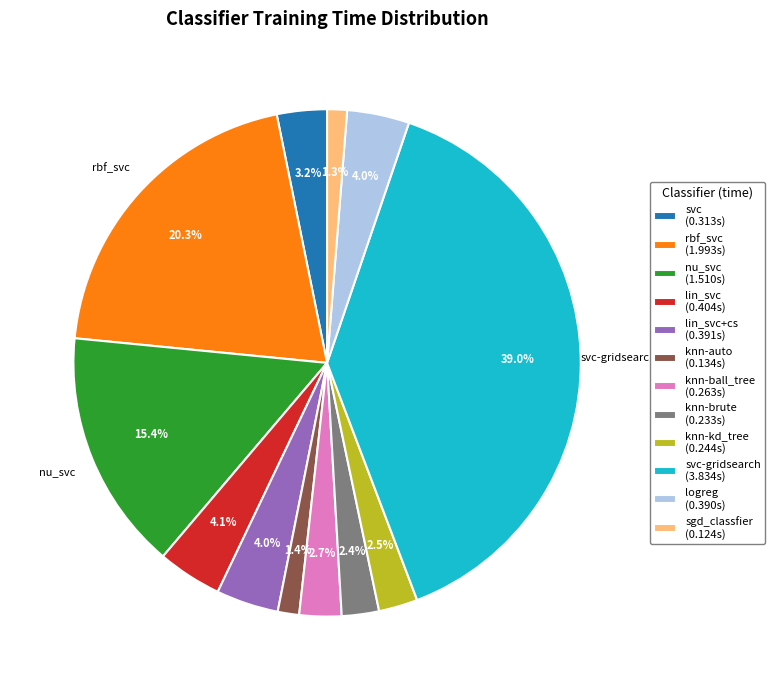

What portion of the pie excludes knn-auto (0.134s)?

98.6%